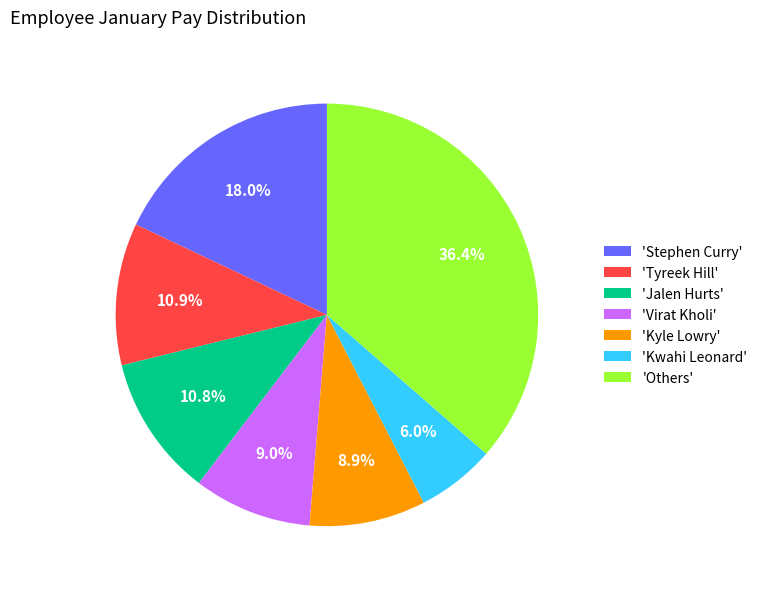

What percentage do 'Jalen Hurts' and 'Stephen Curry' together represent?

28.8%